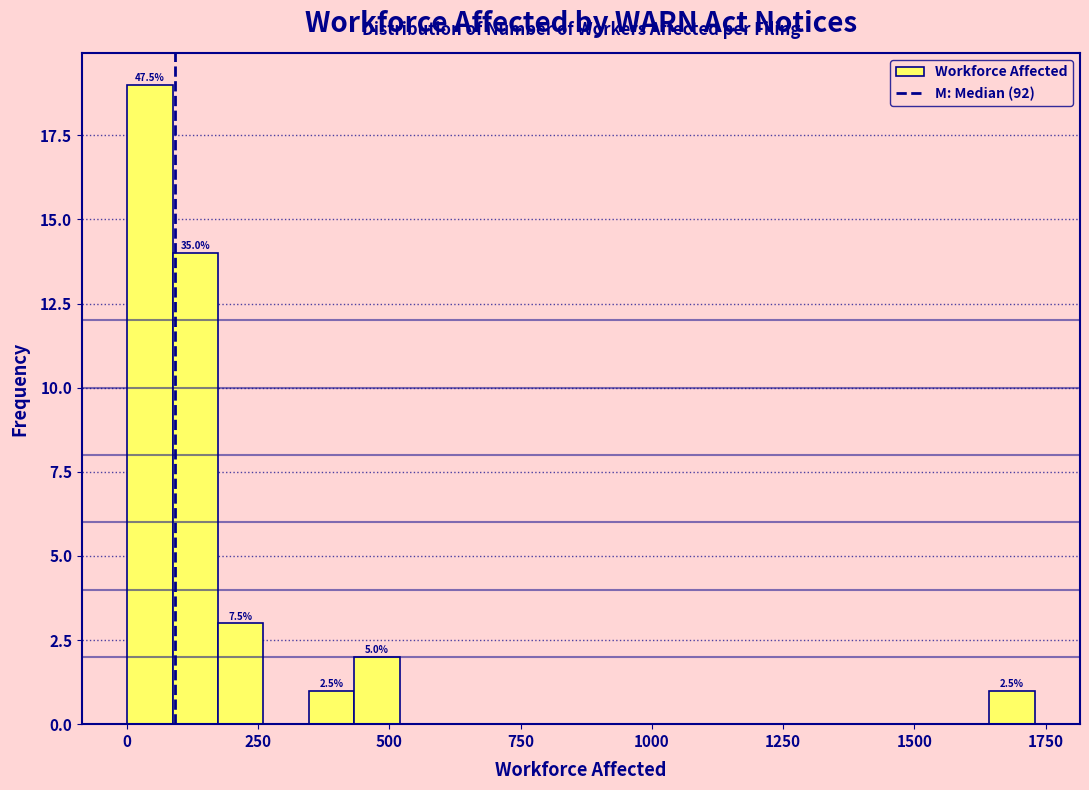

Read against the x-axis, roughly where is the centre of the tallest bar?

50